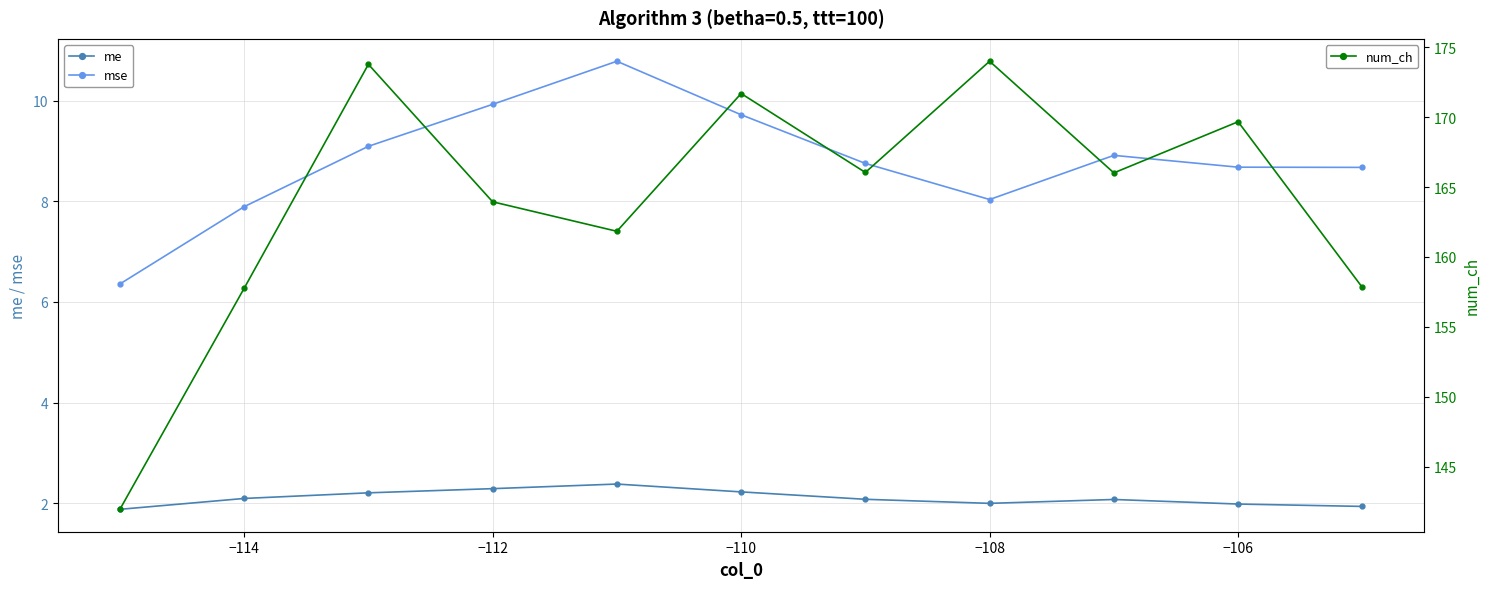

Is it true that mse equals 5.4 at −114?

False